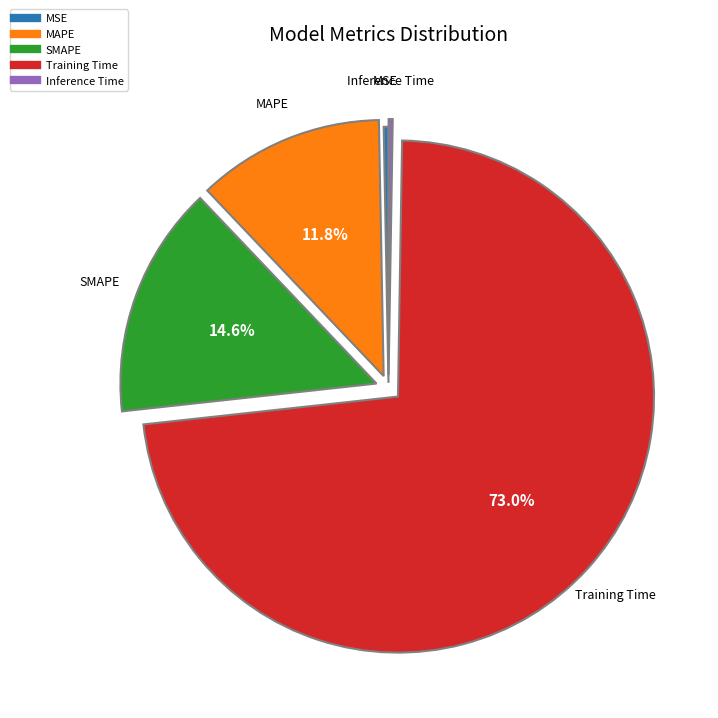

Does MAPE represent more than half of the total?

No